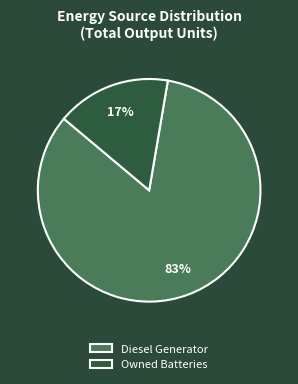

How many segments does this pie chart have?

2